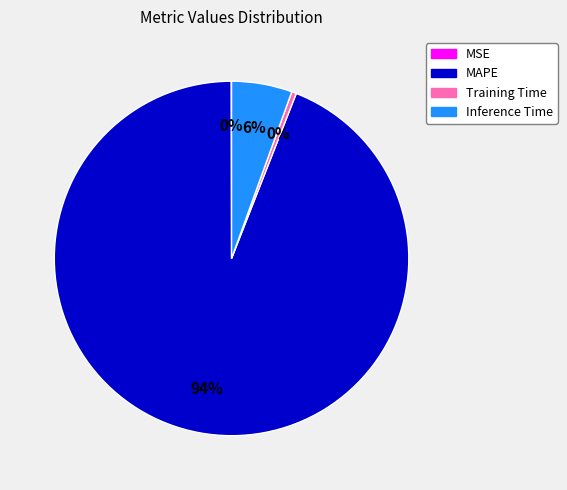

To the nearest percent, what is the difference between the largest and smallest slice percentages?

94%